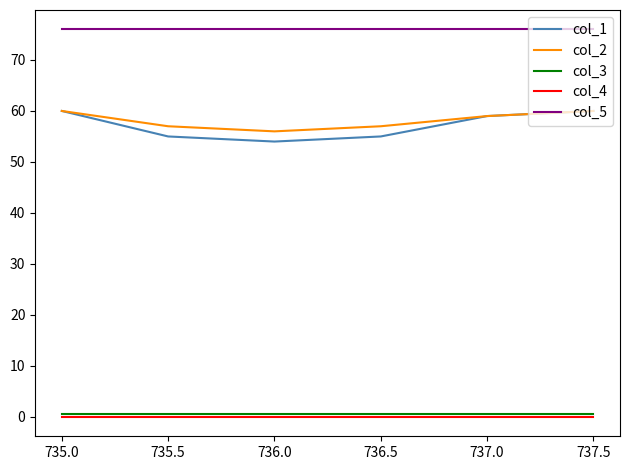

Which series has the largest total across all categories?

col_5